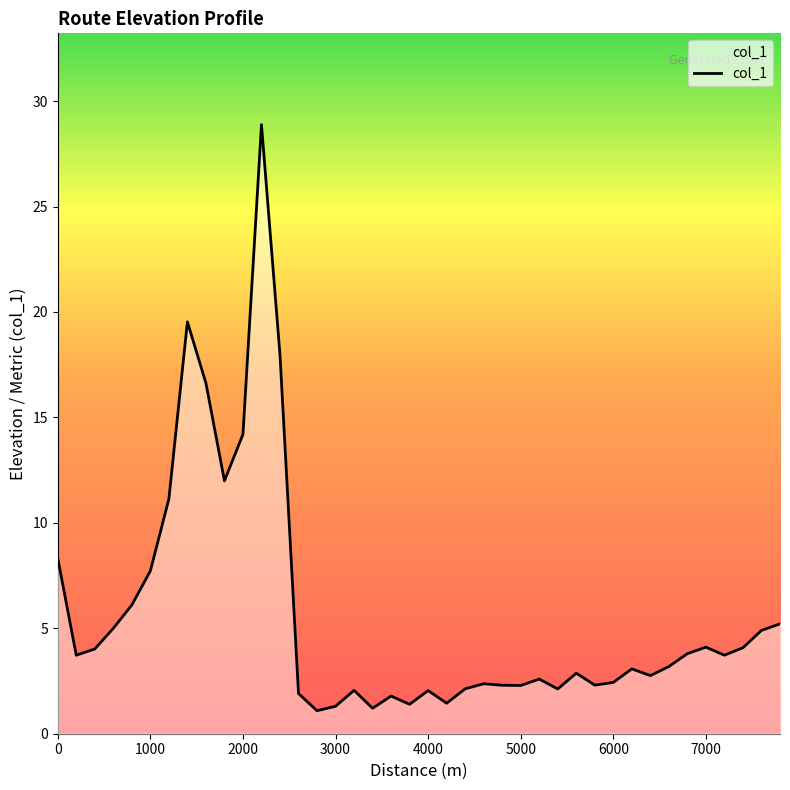

What is the greatest value displayed?

28.9